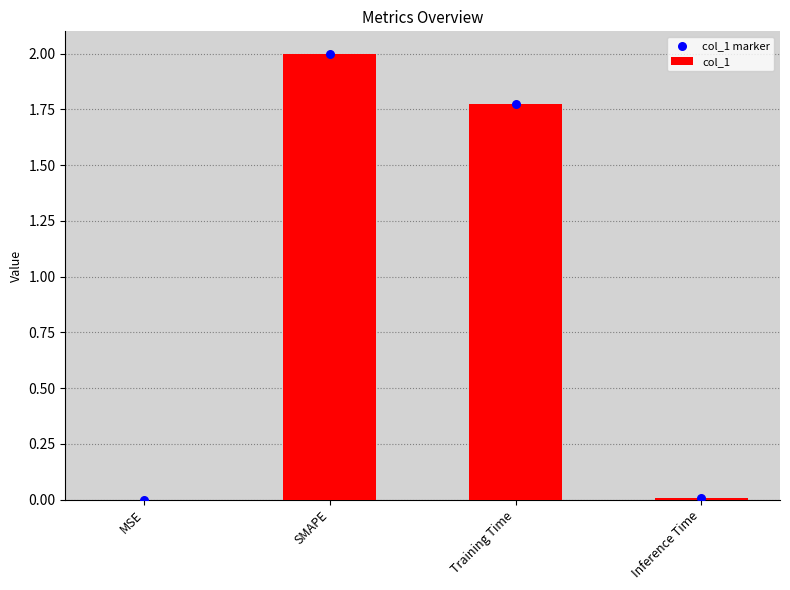

Which series contains the lowest Y value?

col_1